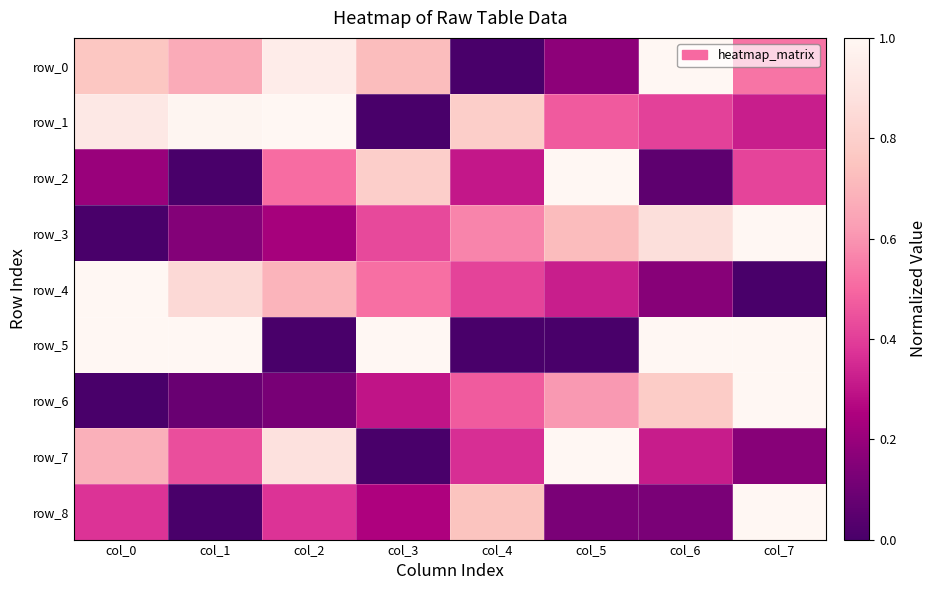

Reading left to right, what are all the values shown in this chart?

row_0: 0.8	0.7	0.9	0.7	0.0	0.2	1.0	0.5
row_1: 0.9	1.0	1.0	0.0	0.8	0.5	0.4	0.3
row_2: 0.2	0.0	0.5	0.8	0.3	1.0	0.1	0.4
row_3: 0.0	0.1	0.2	0.4	0.6	0.7	0.9	1.0
row_4: 1.0	0.8	0.7	0.5	0.4	0.3	0.2	0.0
row_5: 1.0	1.0	0.0	1.0	0.0	0.0	1.0	1.0
row_6: 0.0	0.1	0.1	0.3	0.5	0.6	0.8	1.0
row_7: 0.7	0.4	0.9	0.0	0.4	1.0	0.3	0.2
row_8: 0.4	0.0	0.4	0.3	0.7	0.1	0.1	1.0